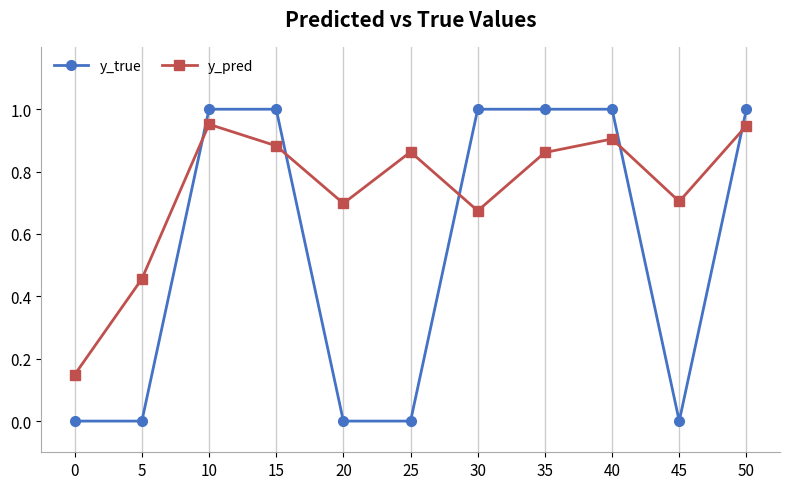

Where is the first local minimum for y_pred?

20